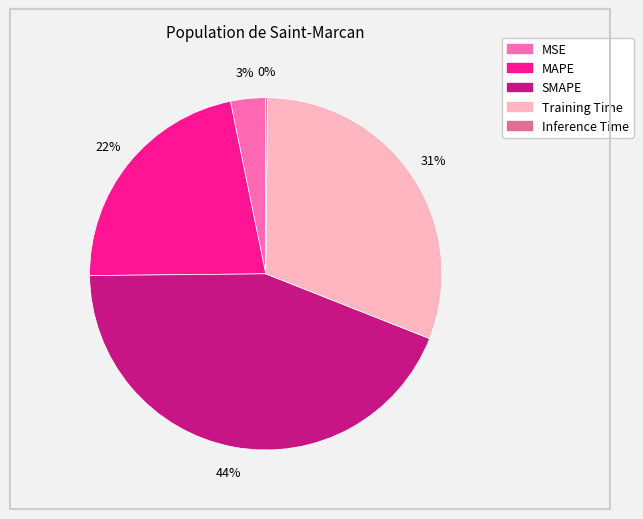

True or false: Training Time accounts for 31% of the total.

True